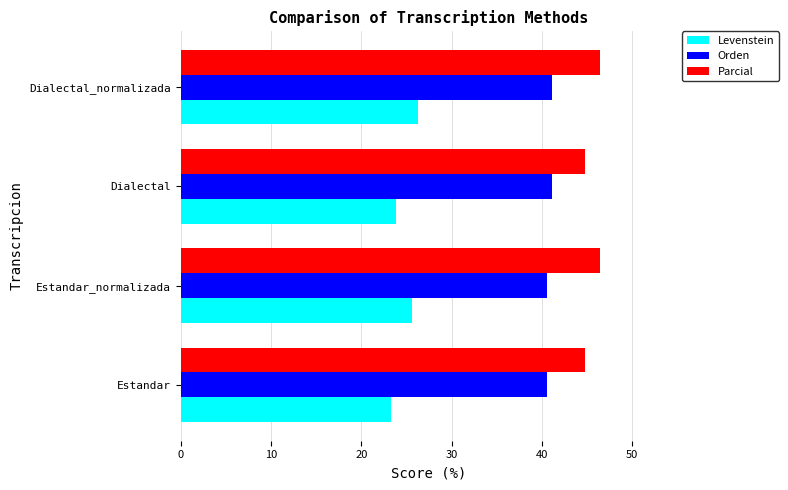

What is the spread (max minus min) of values at Dialectal?

21.0